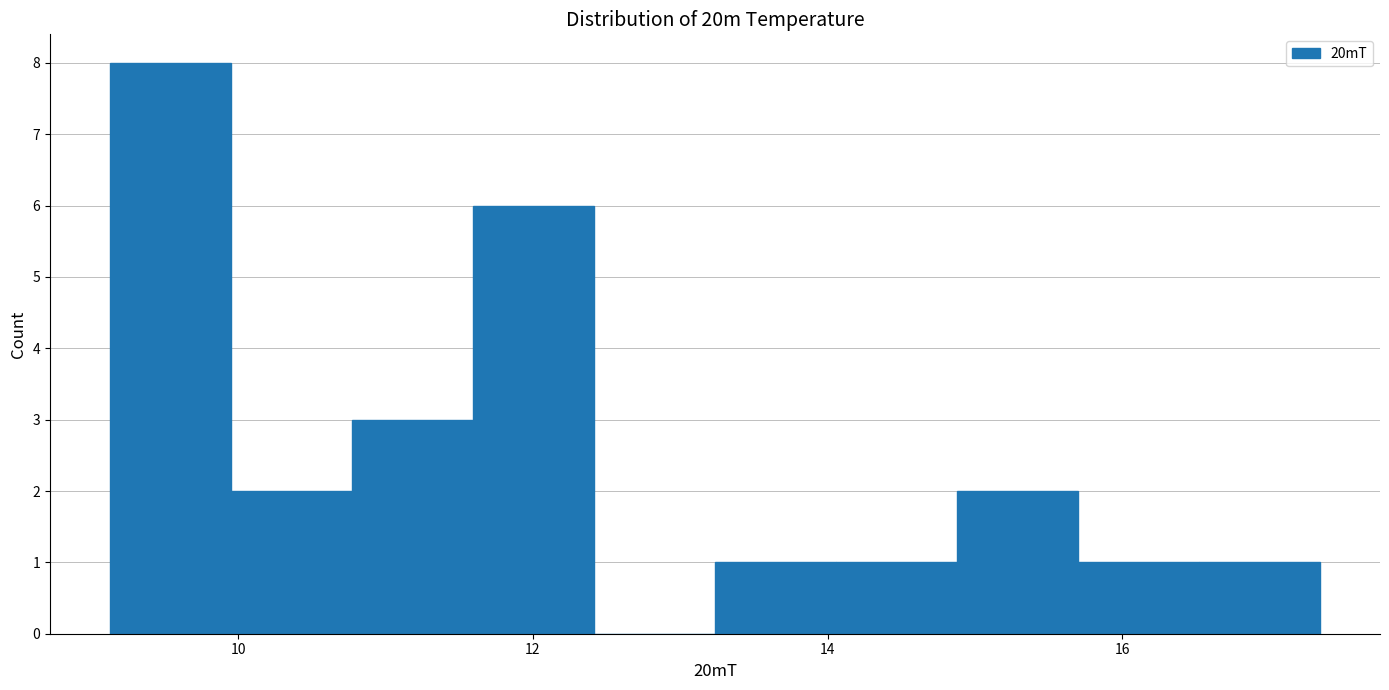

Which range on the x-axis has the tallest bar?

9.2 to 10.0